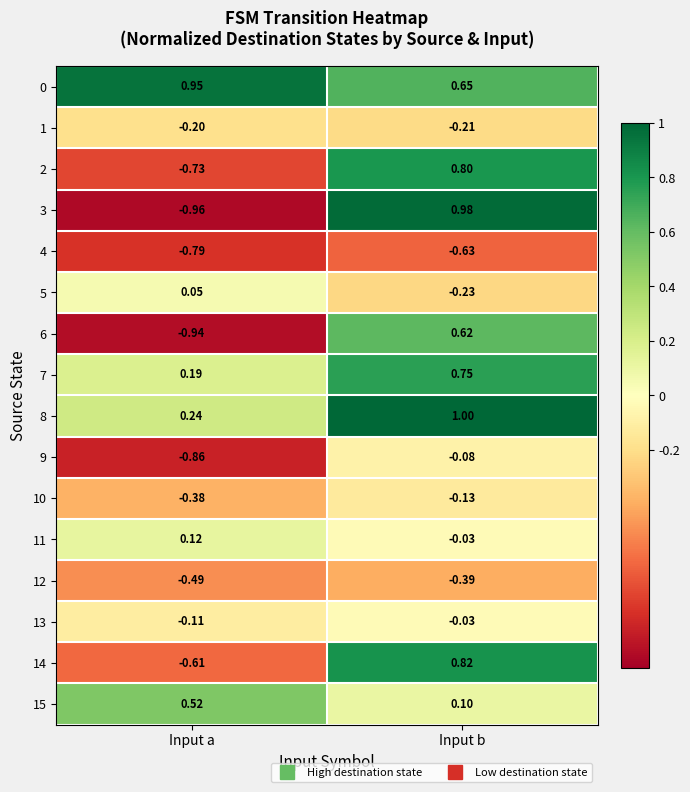

At which label does 8 reach its peak?

Input b